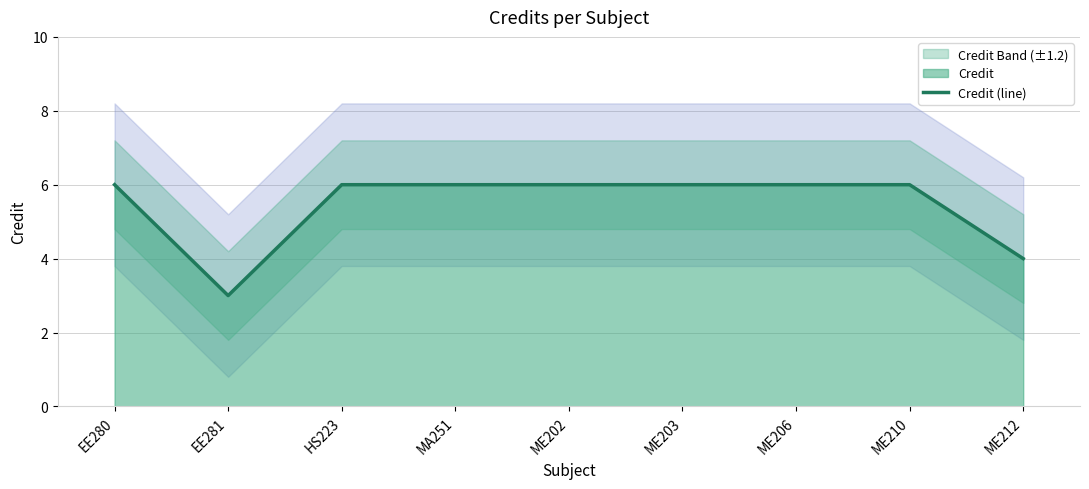

Rank the categories by value from lowest to highest.

EE281, ME212, EE280, HS223, MA251, ME202, ME203, ME206, ME210